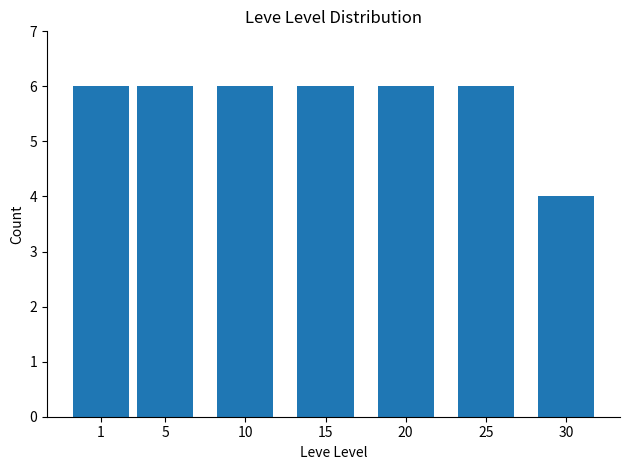

How many data points does each series have?

7